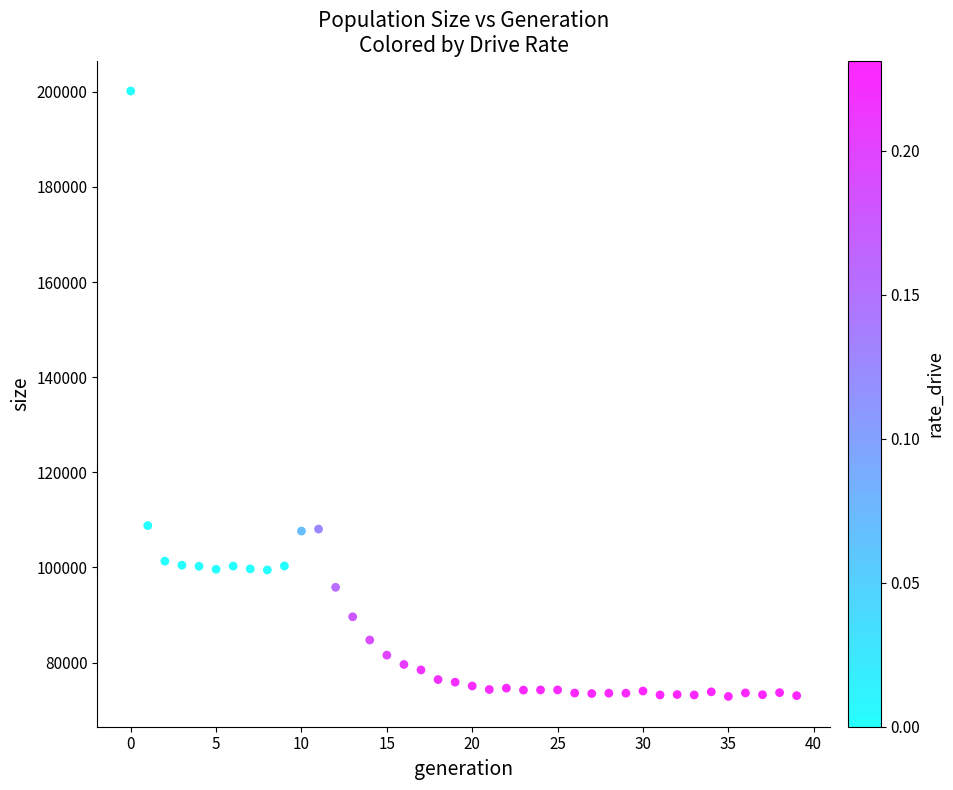

What is the range of Y values (max minus min)?

127248